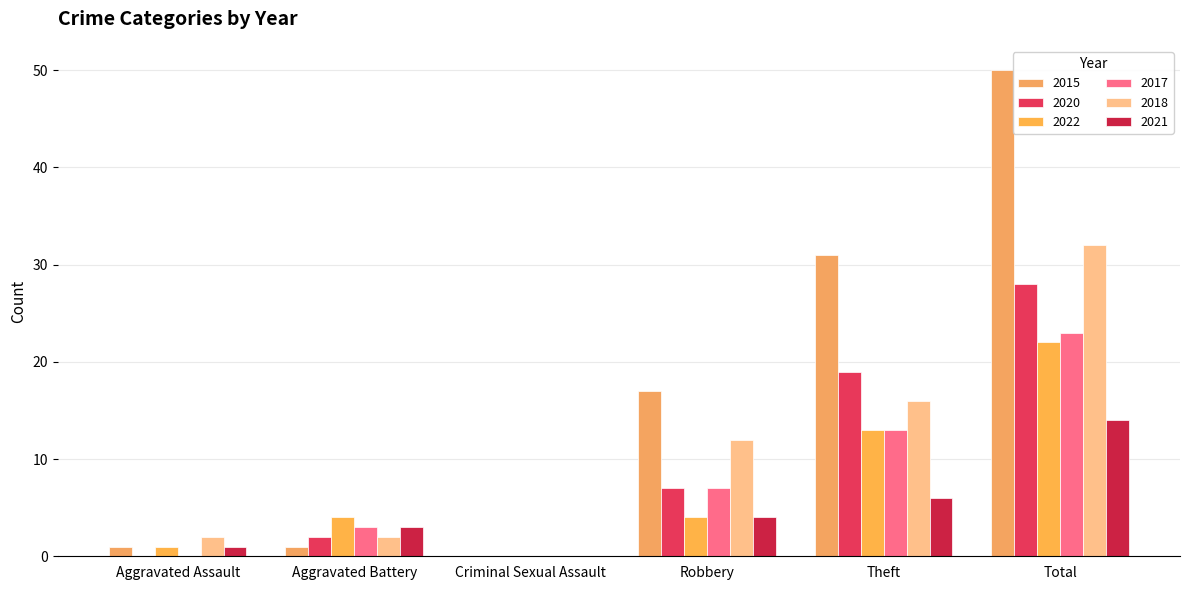

Reading right to left, extract all data points from this chart.

2015: Total=50	Theft=31	Robbery=17	Criminal Sexual Assault=0	Aggravated Battery=1	Aggravated Assault=1
2020: Total=28	Theft=19	Robbery=7	Criminal Sexual Assault=0	Aggravated Battery=2	Aggravated Assault=0
2022: Total=22	Theft=13	Robbery=4	Criminal Sexual Assault=0	Aggravated Battery=4	Aggravated Assault=1
2017: Total=23	Theft=13	Robbery=7	Criminal Sexual Assault=0	Aggravated Battery=3	Aggravated Assault=0
2018: Total=32	Theft=16	Robbery=12	Criminal Sexual Assault=0	Aggravated Battery=2	Aggravated Assault=2
2021: Total=14	Theft=6	Robbery=4	Criminal Sexual Assault=0	Aggravated Battery=3	Aggravated Assault=1